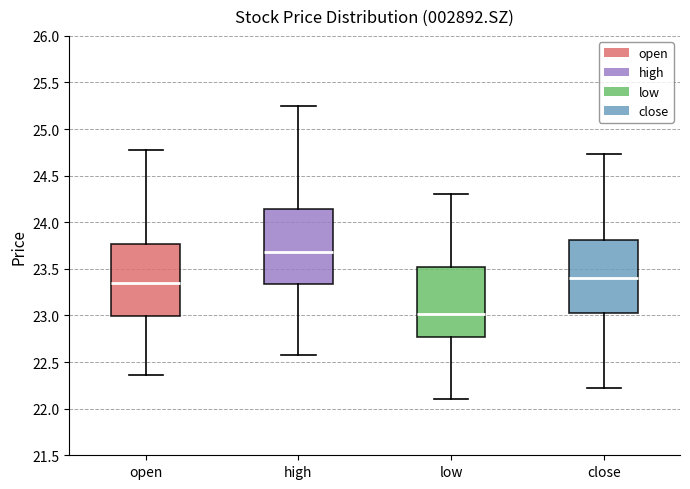

Where does the lower whisker of the box for open end on the y-axis? The values are not printed on the chart, so give them approximately, as read against the axis.

22.35